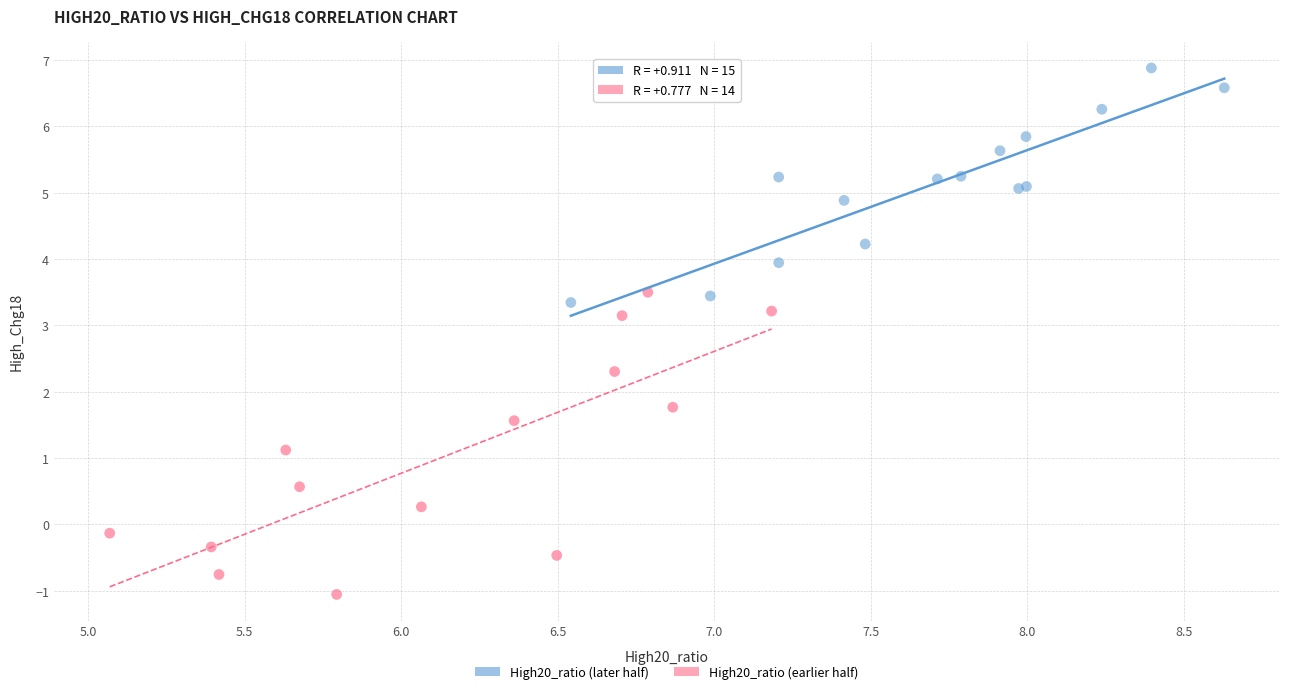

Which series reaches the minimum Y coordinate?

High20_ratio (earlier half)